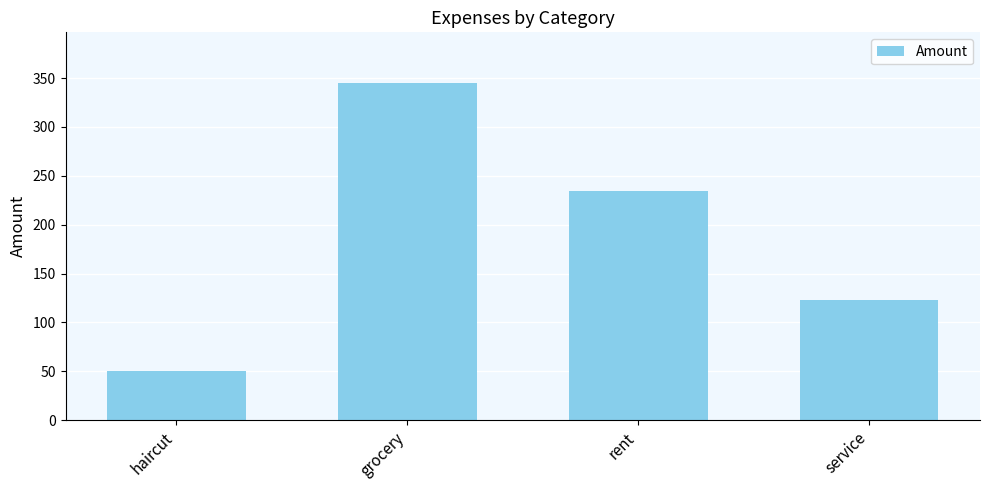

What is the ratio of the value at rent to the value at grocery?

0.7